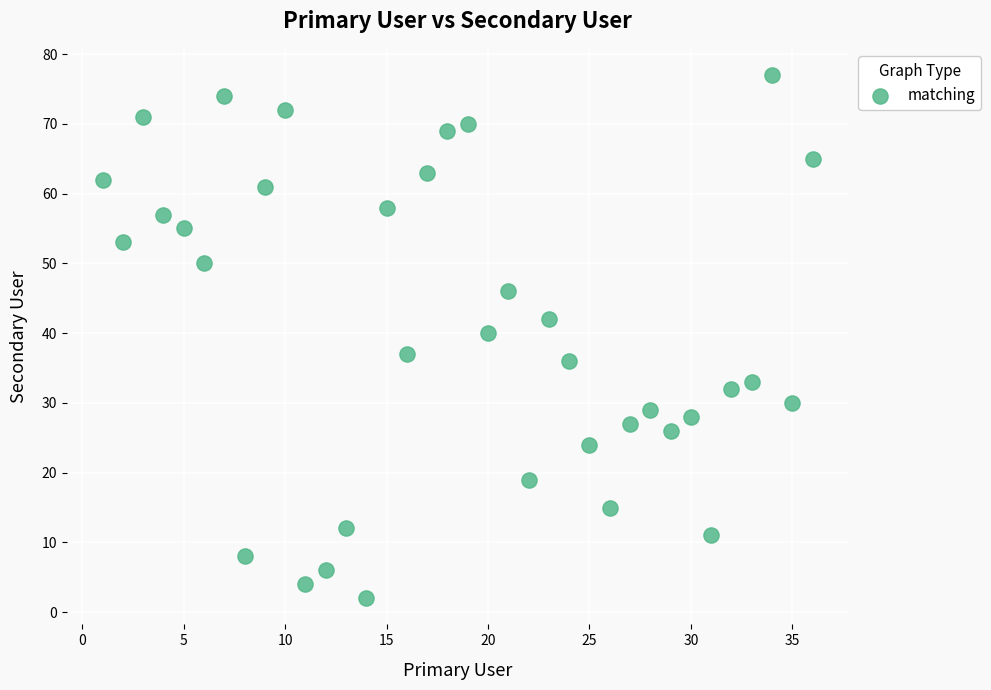

What is the range of Y values (max minus min)?

75